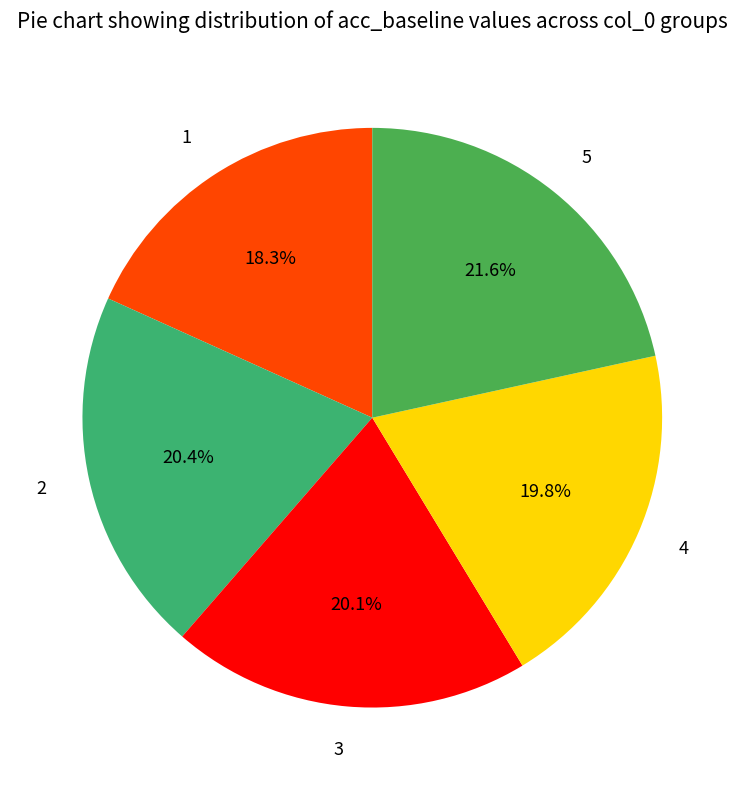

Does any single category account for the majority?

No